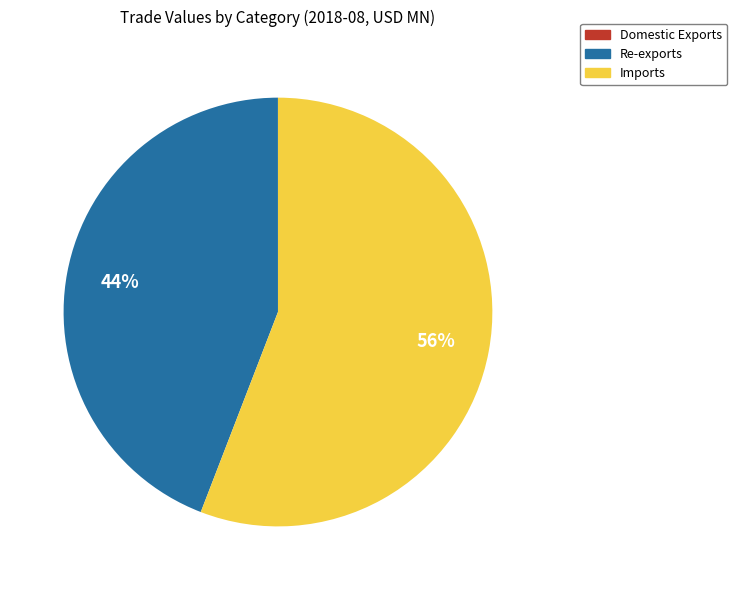

What is the largest slice in the pie chart?

Imports